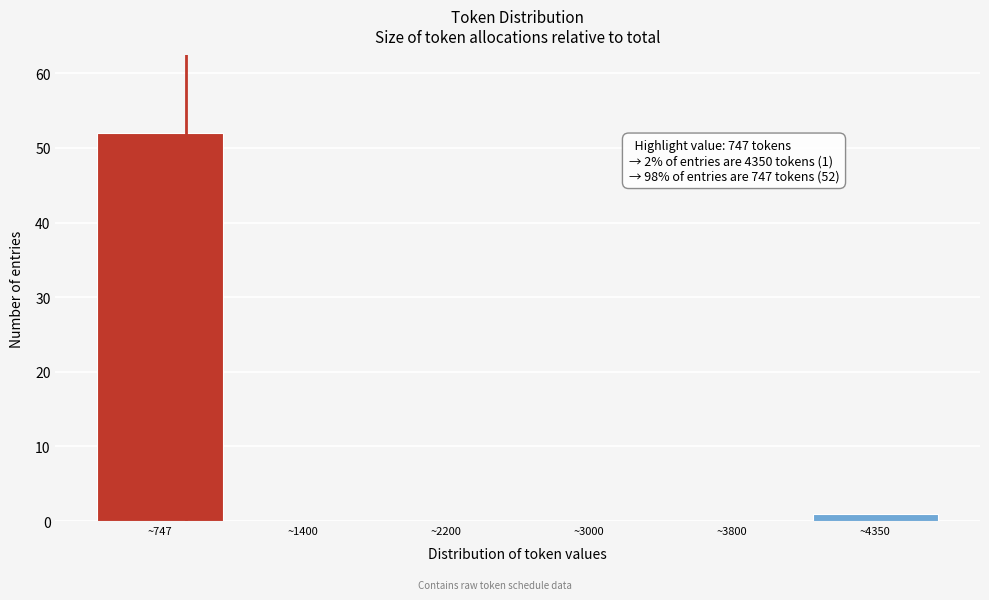

Reading right to left, what are all the values shown in this chart?

~4350=1	~3800=0	~3000=0	~2200=0	~1400=0	~747=52